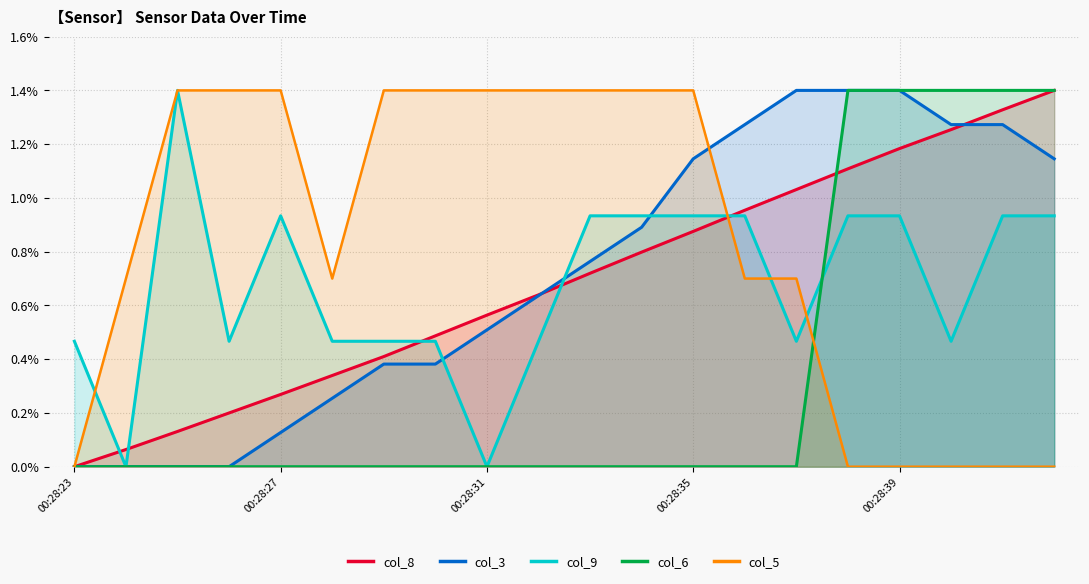

True or false: col_8 has a value of 0.6 at 9.

True